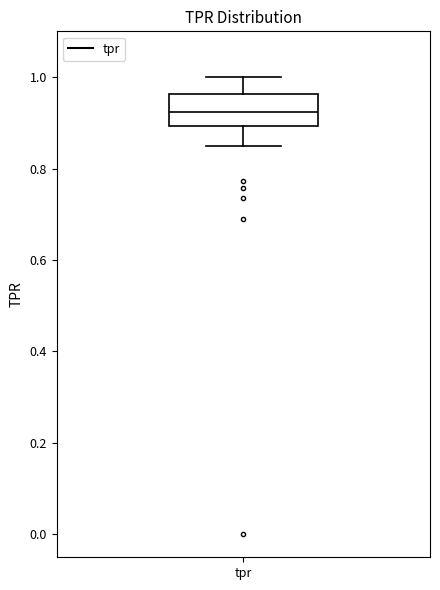

Read this box plot against the y-axis: the position of the median line, the range covered by the box, and the ends of both whiskers. The values are not printed on the chart, so give them approximately, as read against the axis.

median 0.92, box 0.90 to 0.96, whiskers 0.84 to 1.00